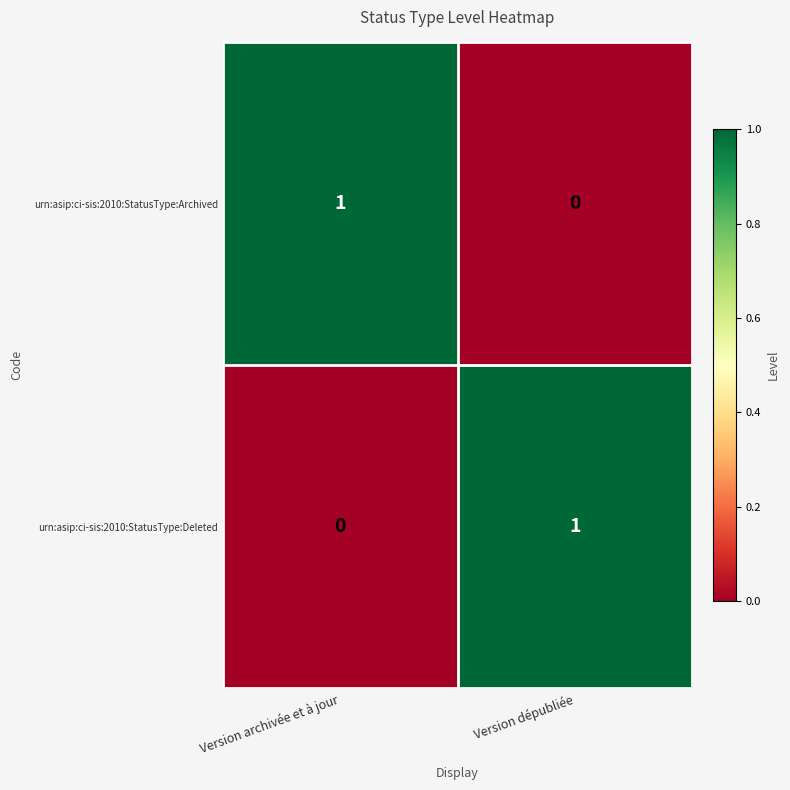

Rank the categories by urn:asip:ci-sis:2010:StatusType:Archived value from highest to lowest.

Version archivée et à jour, Version dépubliée